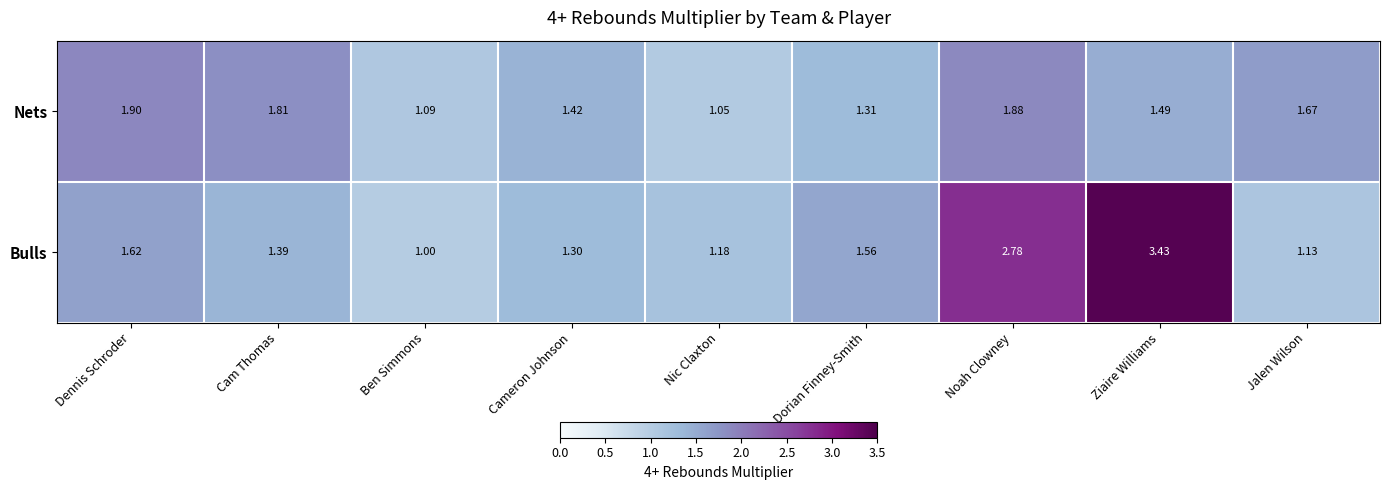

Where is Bulls nearest to the value 2?

Dennis Schroder